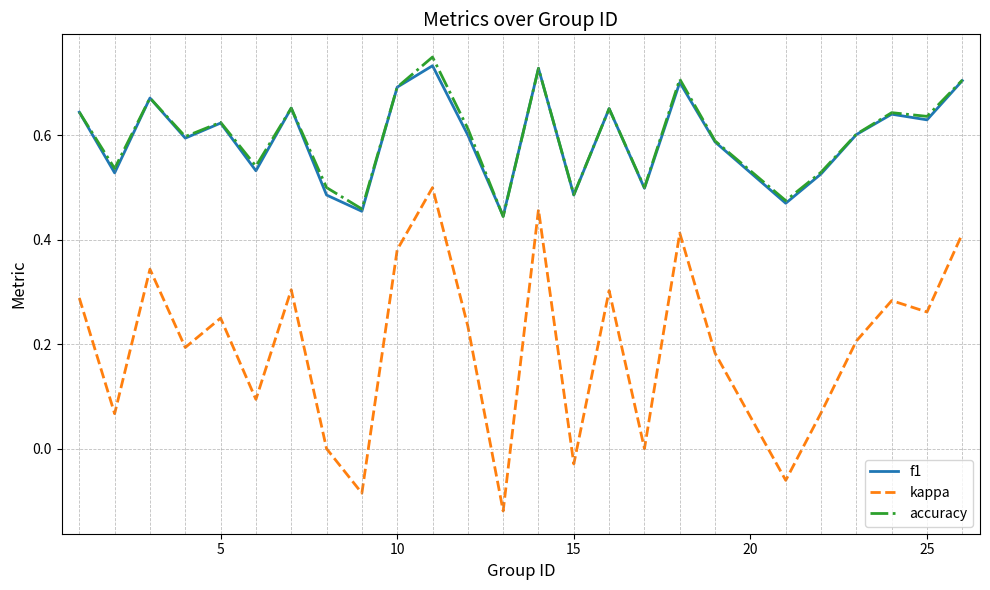

Which series has the widest spread of values?

kappa